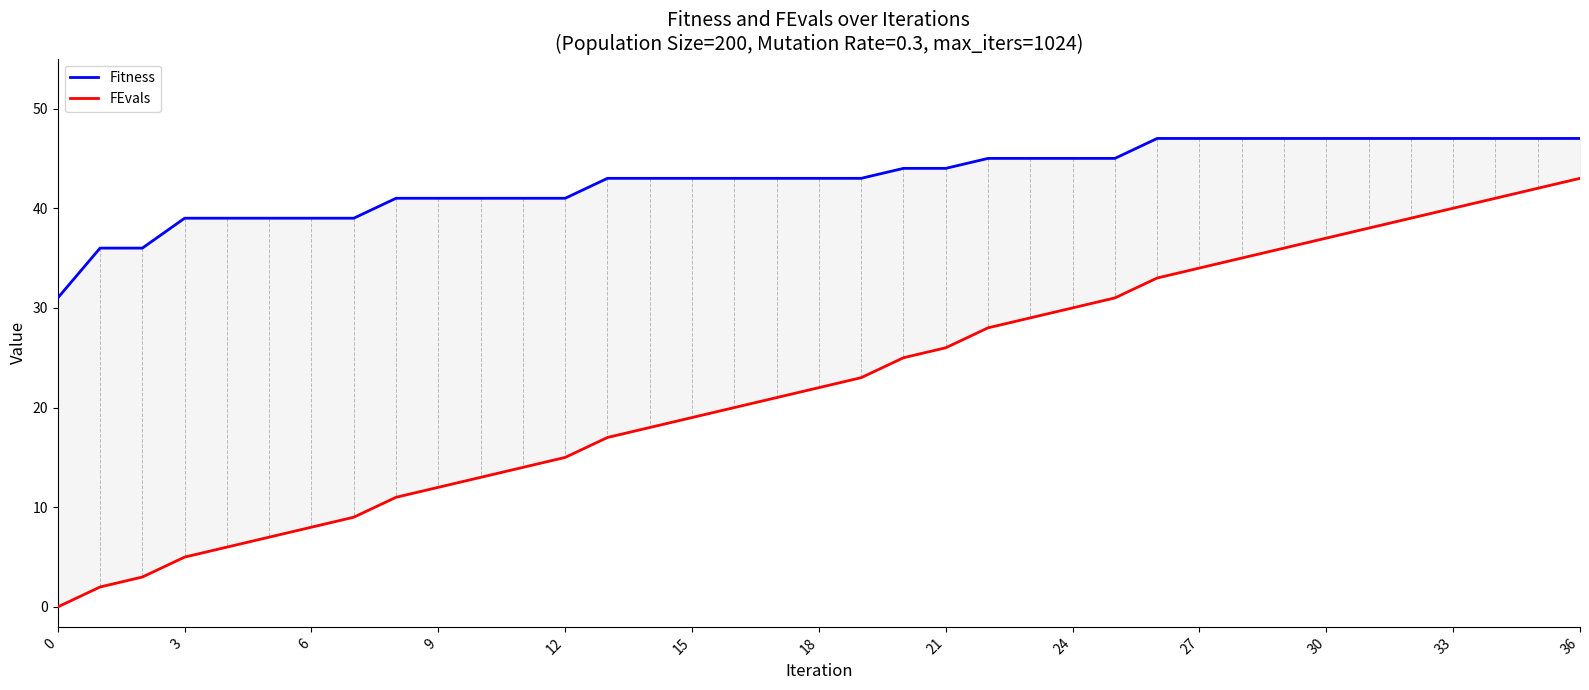

What is the total value across all series at 32?

86